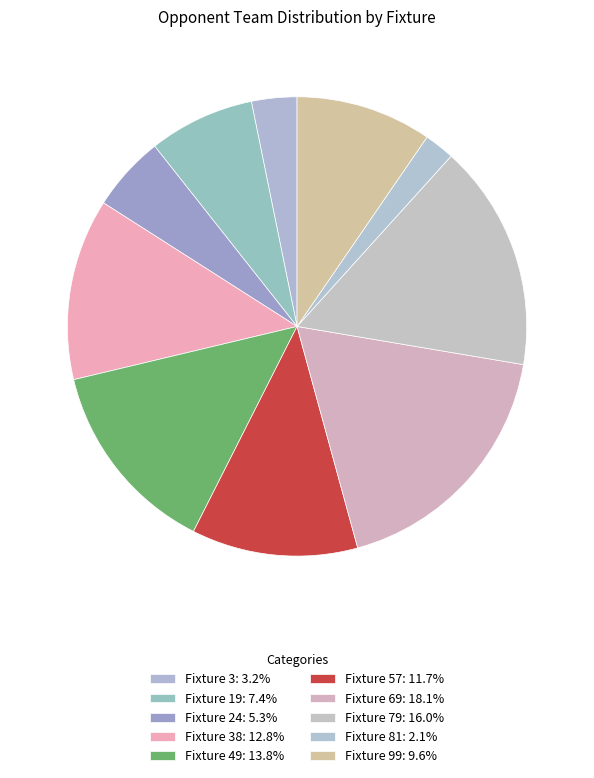

To the nearest percent, what is the average slice percentage?

10%